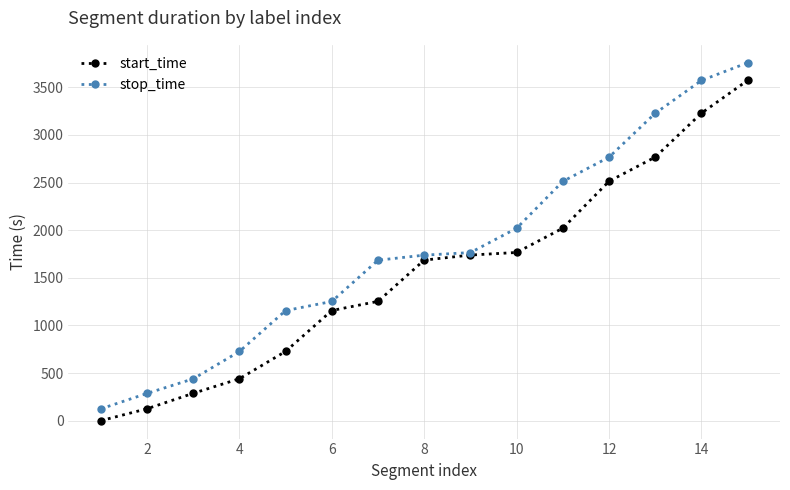

Reading left to right, what are all the values shown in this chart?

start_time: 1	126	288	441	728	1157	1253	1686	1739	1766	2021	2513	2767	3228	3572
stop_time: 125	287	440	727	1156	1252	1685	1738	1765	2020	2512	2766	3227	3571	3757